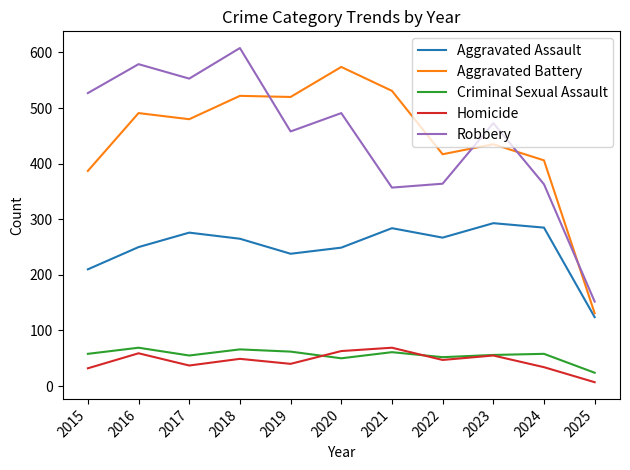

At which label does Aggravated Assault reach its peak?

2023